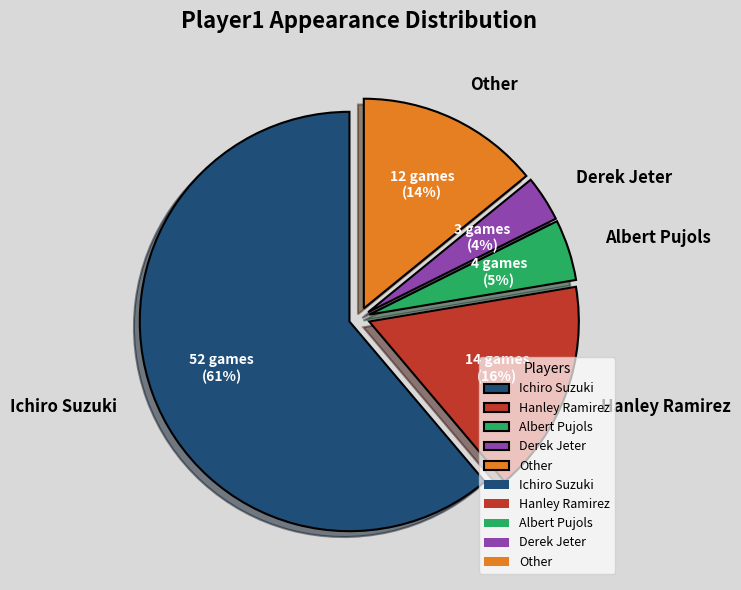

Is the sum of Hanley Ramirez and Albert Pujols greater than half?

No